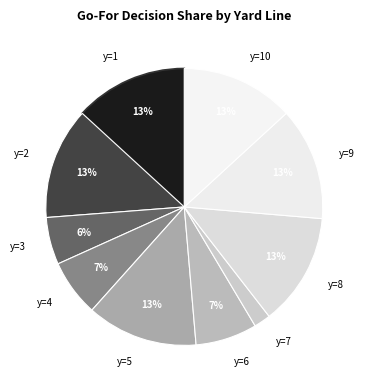

What is the smallest slice in the pie chart?

y=7